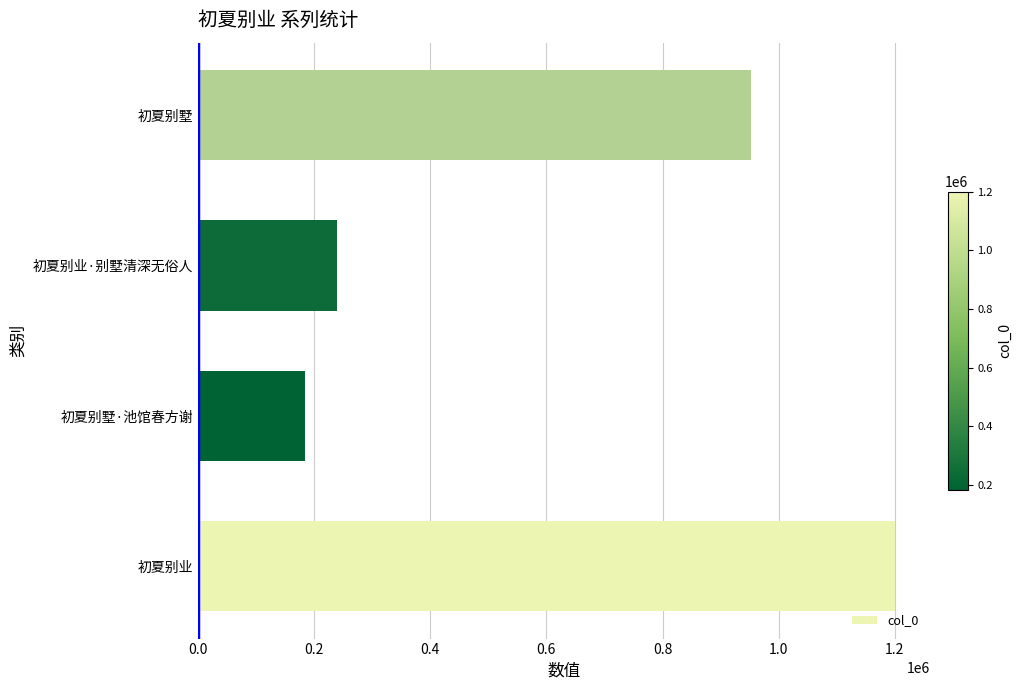

True or false: the data shows 1882758 at 初夏别业.

False